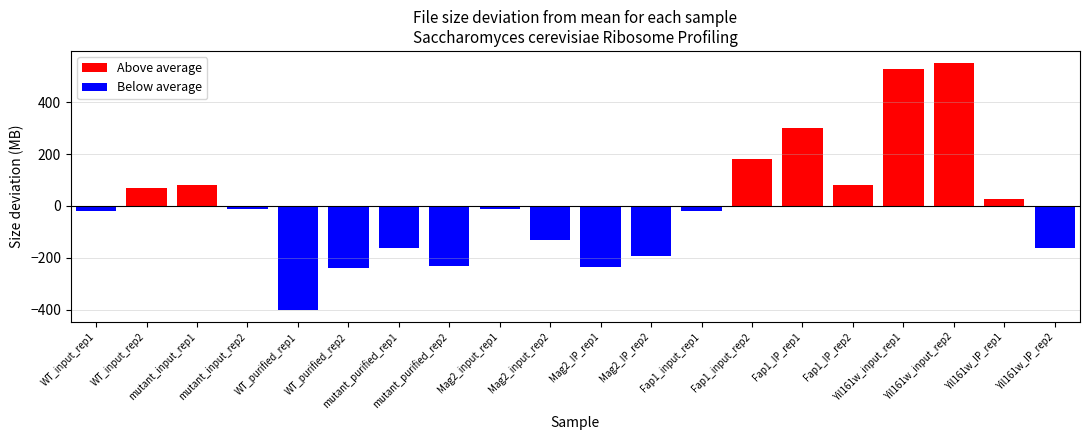

What is the change in value from Mag2_IP_rep2 to Fap1_IP_rep2?

+275